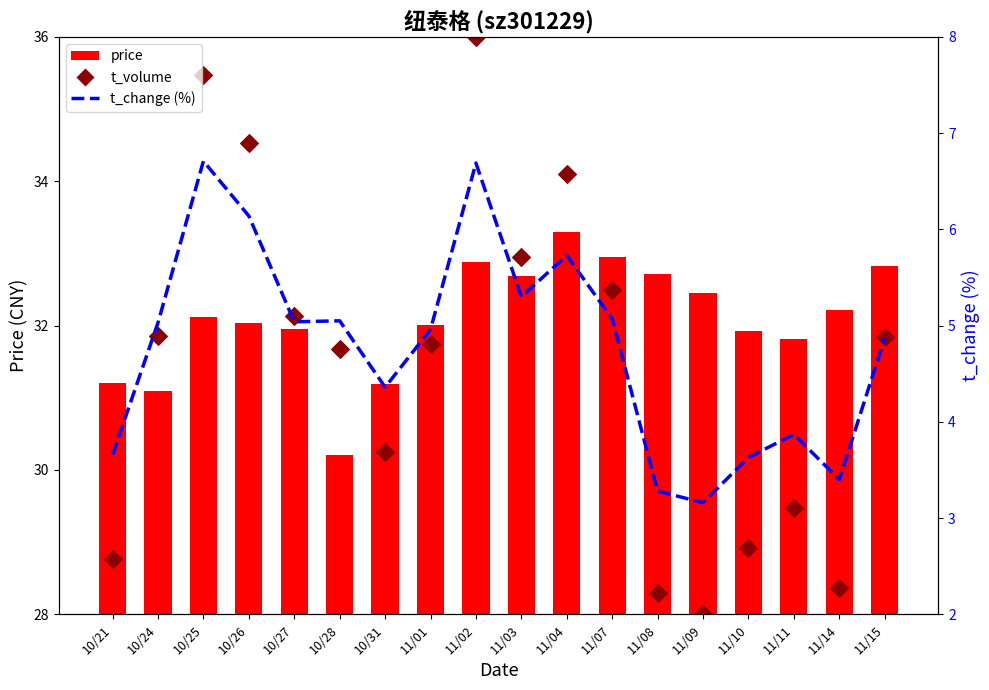

Which series contains the lowest Y value?

t_change